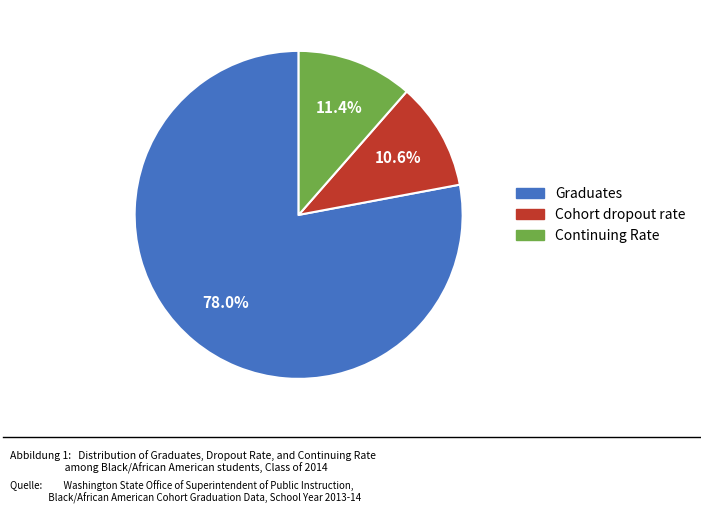

To the nearest percent, what is the difference between the largest and smallest slice percentages?

67%